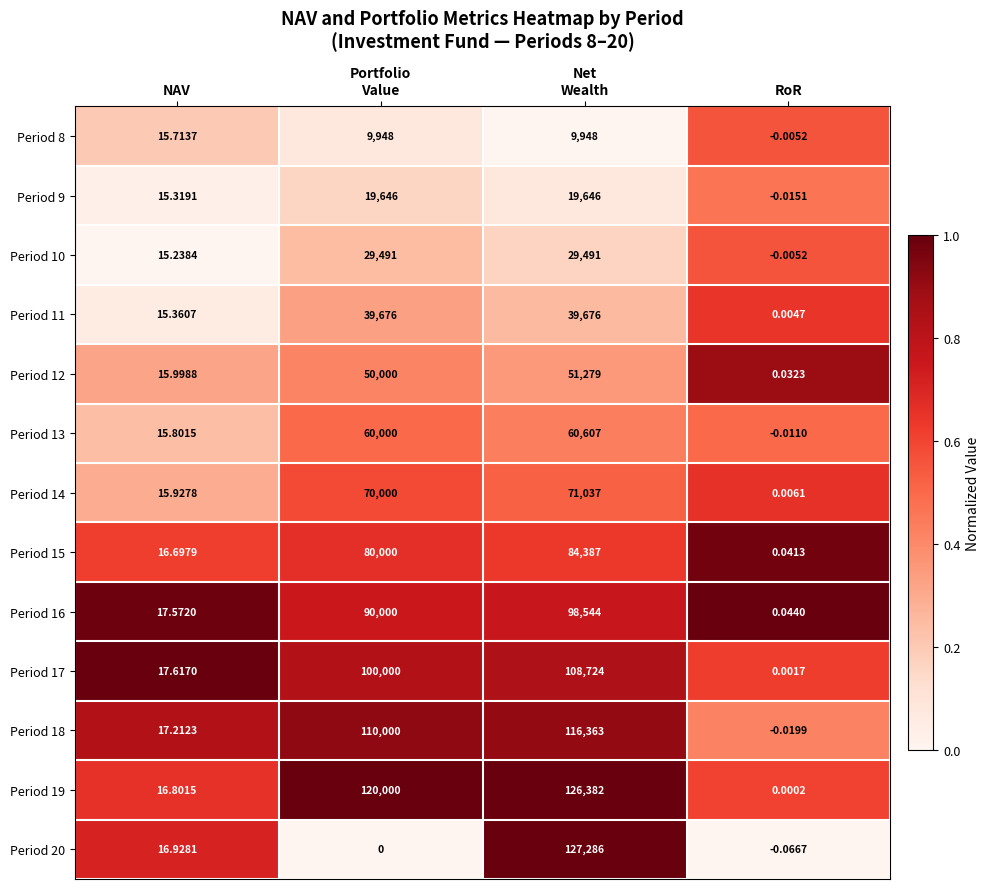

At which label does Period 9 reach its minimum?

RoR